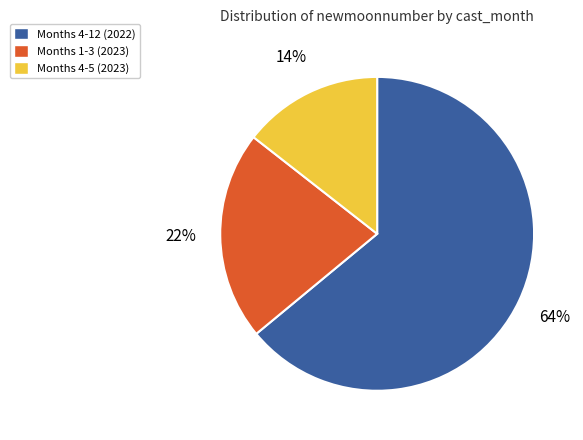

To the nearest percent, what portion does Months 4-12 (2022) represent?

64%